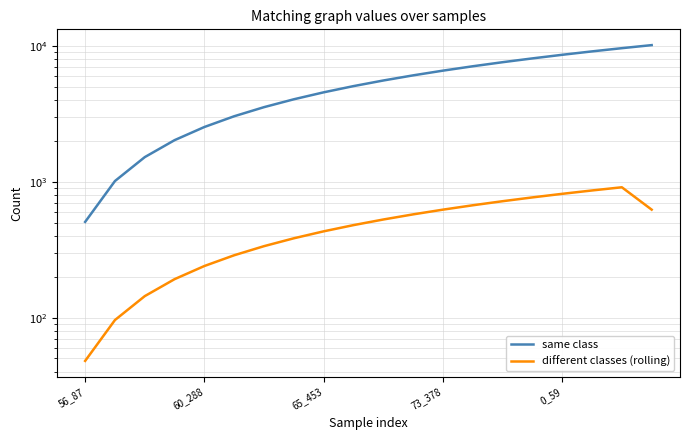

Where does the same class series first go above 5577?

11